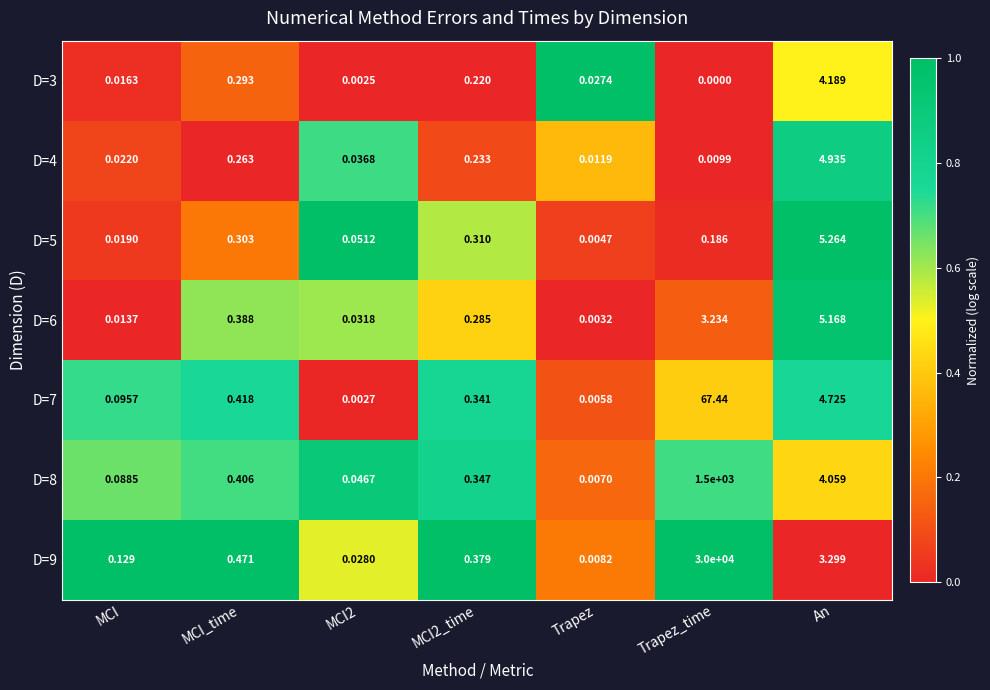

How many categories are shown in the chart?

7